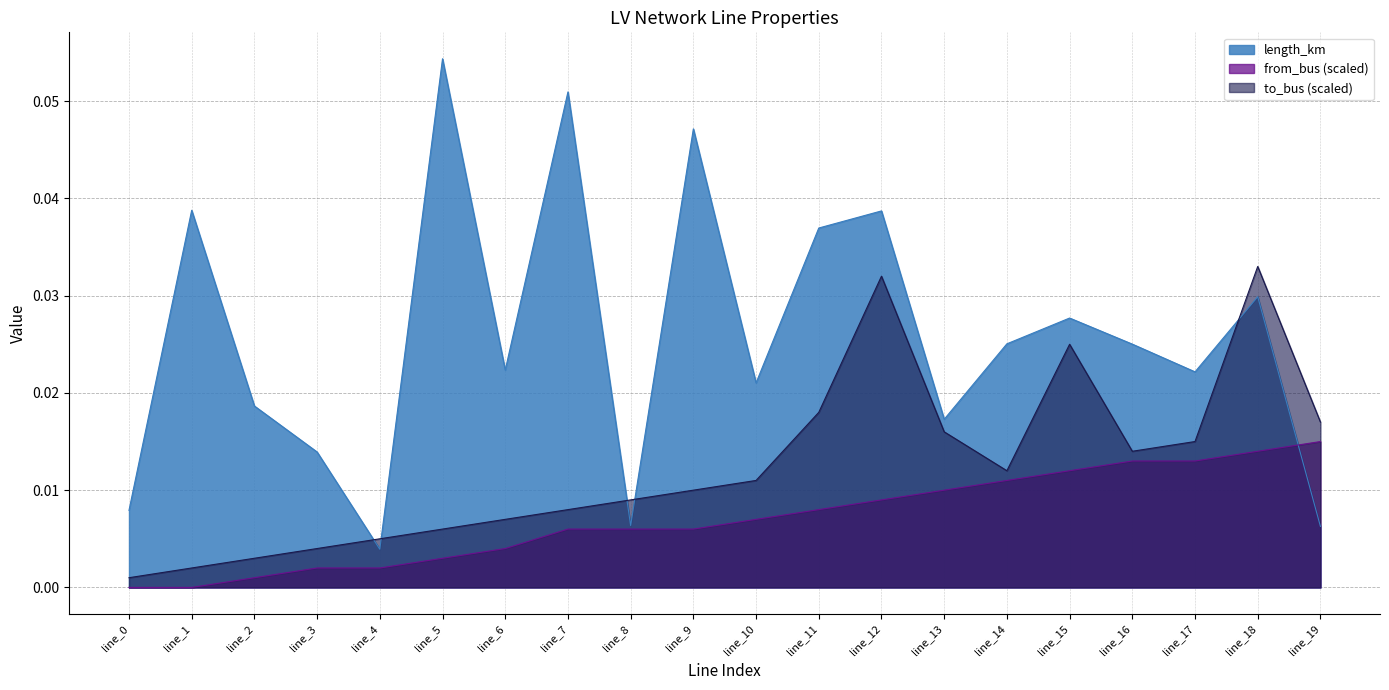

Is the value of length_km at line_11 greater than the value of to_bus at line_13?

Yes